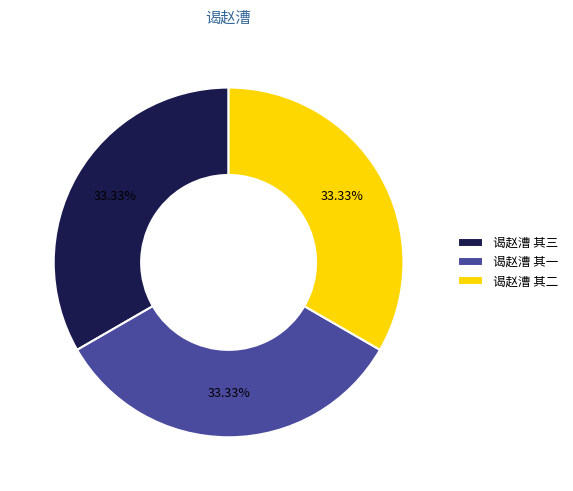

To the nearest percent, what is the average slice percentage?

33%